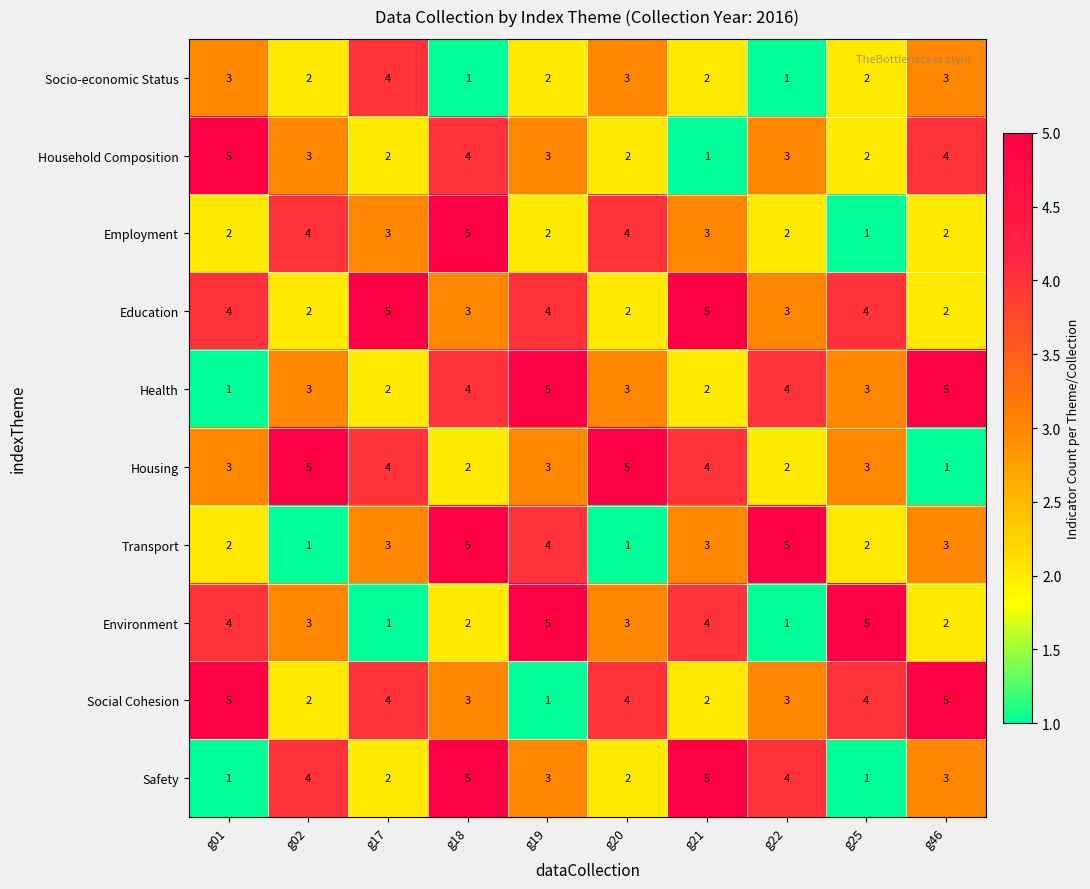

What is the total value across all series at g01?

30